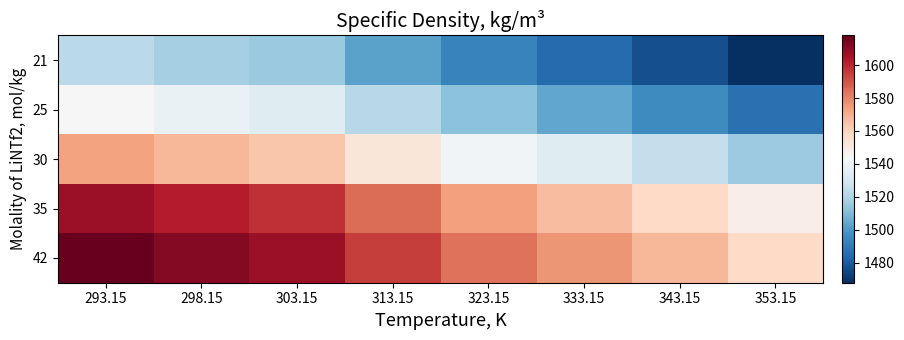

Which label corresponds to the smallest value in the chart?

353.15